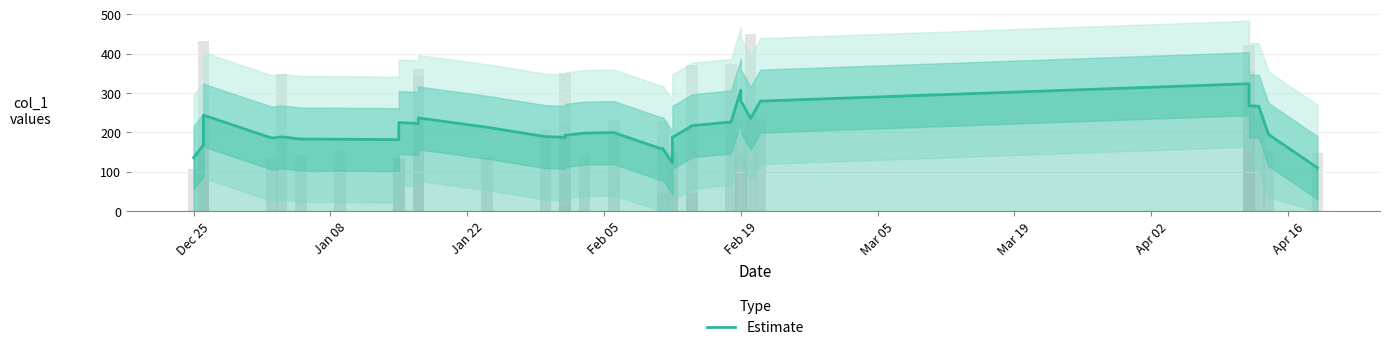

Reading left to right, extract all data points from this chart.

135.6	168.4	195.5	243.9	185.7	188.8	183.1	182.7	181.6	225.2	222.8	236.8	213.2	189.3	187.5	187.5	192.5	198.3	199.6	157.1	159.4	122.3	187.6	216.7	217.1	226.7	307.7	280.4	236.0	279.6	323.8	283.3	267.6	266.6	194.8	110.3